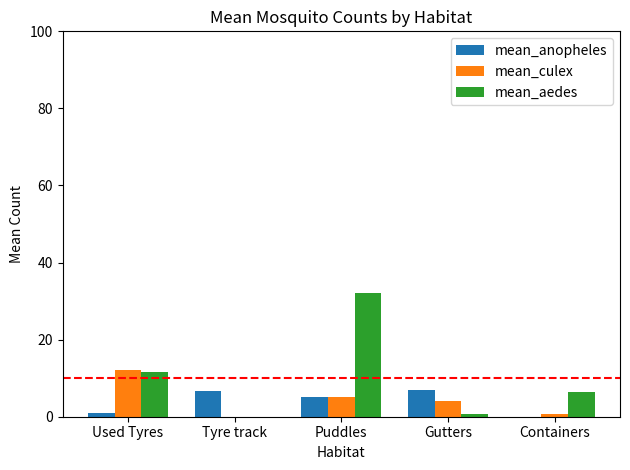

What are all the series names shown in the legend?

mean_anopheles, mean_culex, mean_aedes